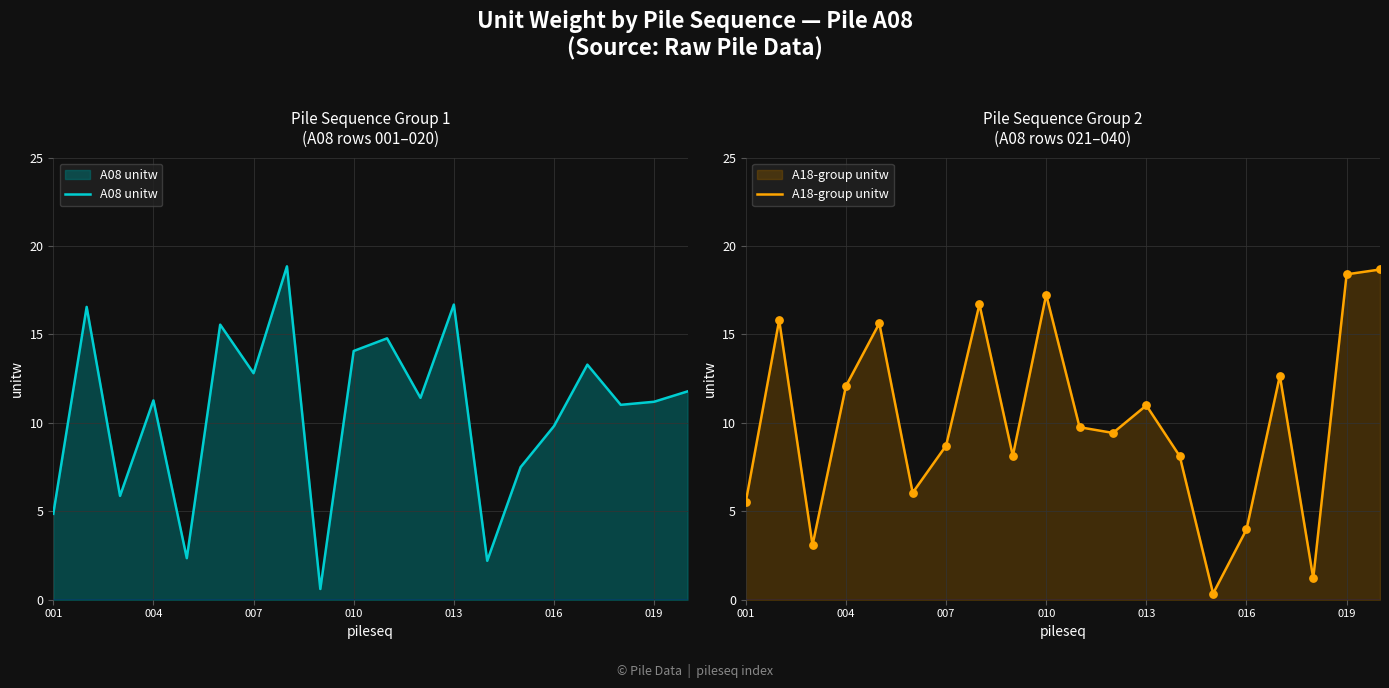

Which series has the largest total across all categories?

A08 unitw